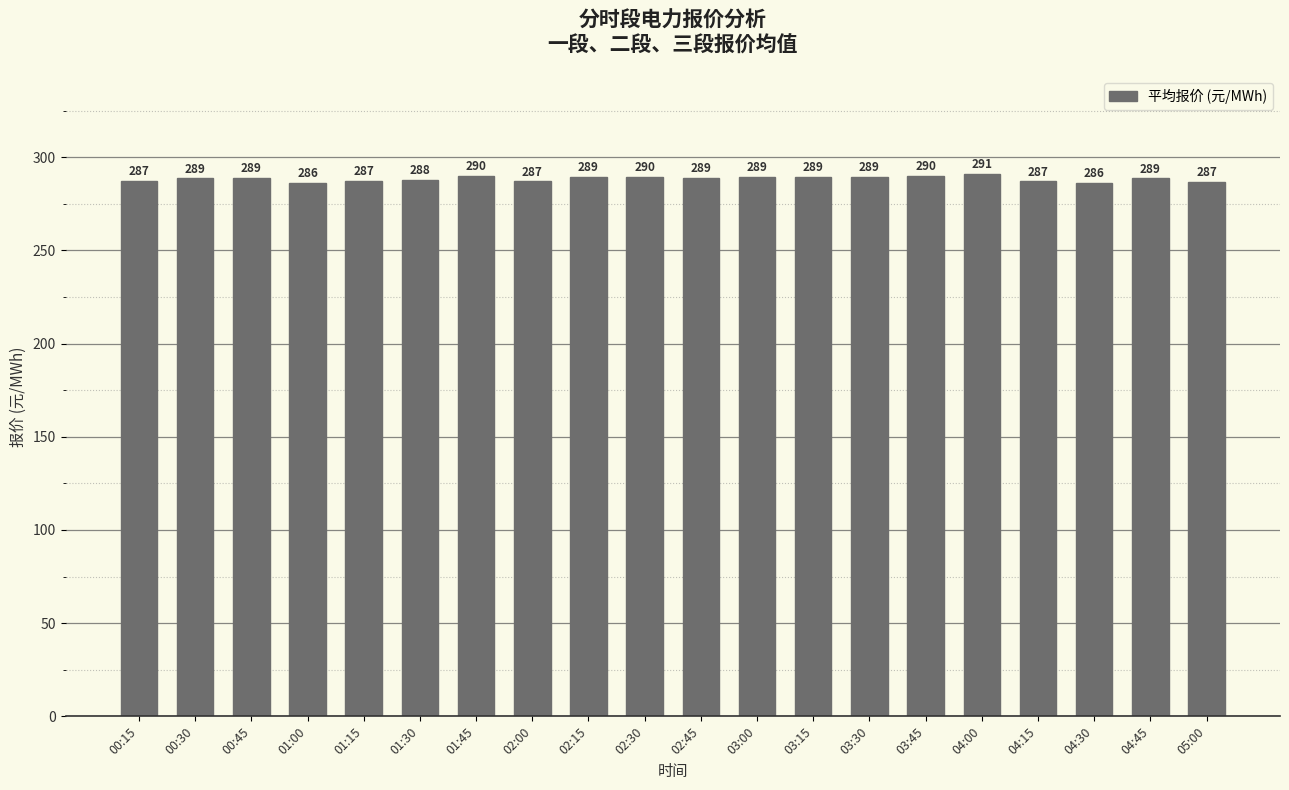

What position from the right is 03:30?

7